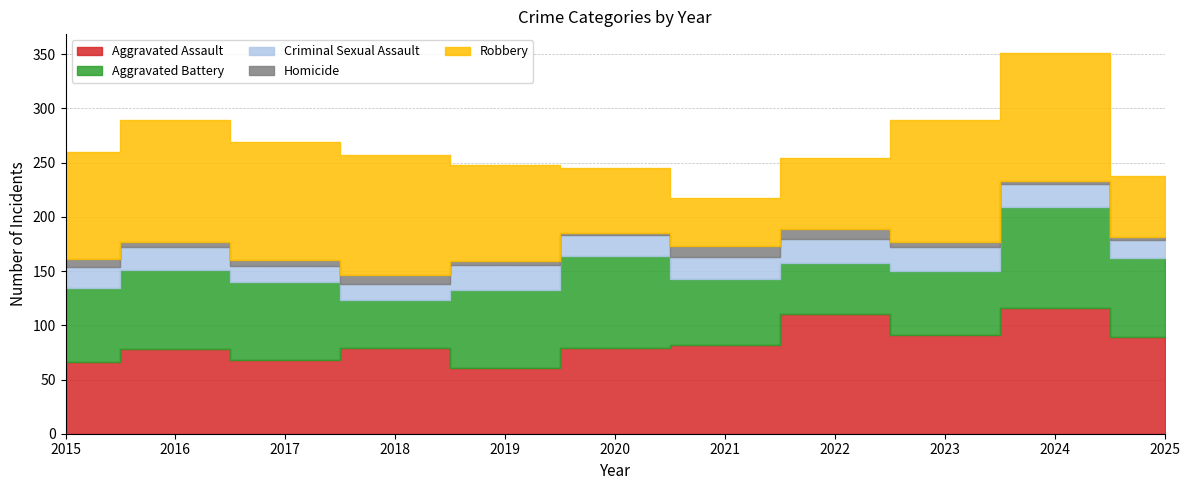

Reading left to right, list all the values displayed in this chart.

Aggravated Assault: 2015=66	2016=78	2017=68	2018=79	2019=61	2020=79	2021=82	2022=110	2023=91	2024=116	2025=89
Aggravated Battery: 2015=68	2016=73	2017=72	2018=44	2019=72	2020=85	2021=61	2022=47	2023=59	2024=93	2025=73
Criminal Sexual Assault: 2015=20	2016=21	2017=15	2018=15	2019=23	2020=19	2021=20	2022=23	2023=22	2024=21	2025=17
Homicide: 2015=7	2016=5	2017=5	2018=8	2019=3	2020=2	2021=10	2022=9	2023=5	2024=3	2025=2
Robbery: 2015=99	2016=112	2017=109	2018=111	2019=89	2020=60	2021=44	2022=65	2023=112	2024=118	2025=57